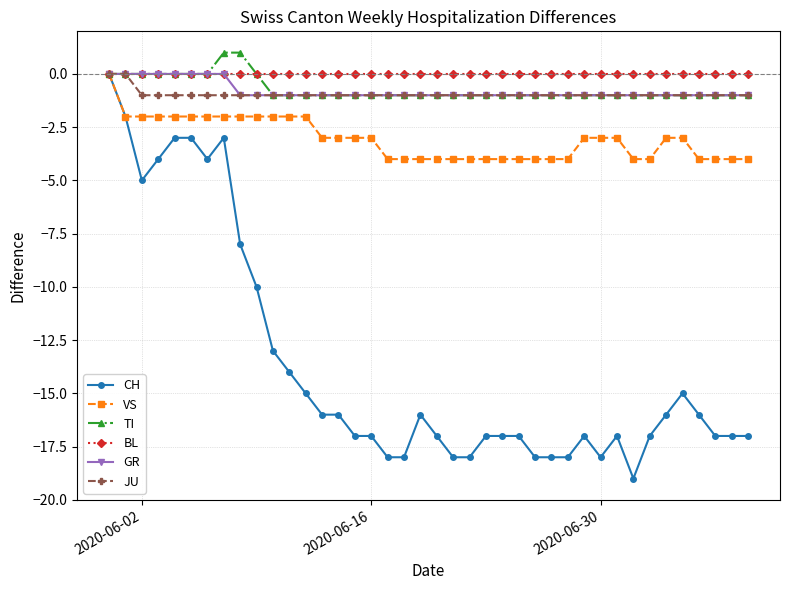

What is the value of the TI point at the 35th from the left?

-1